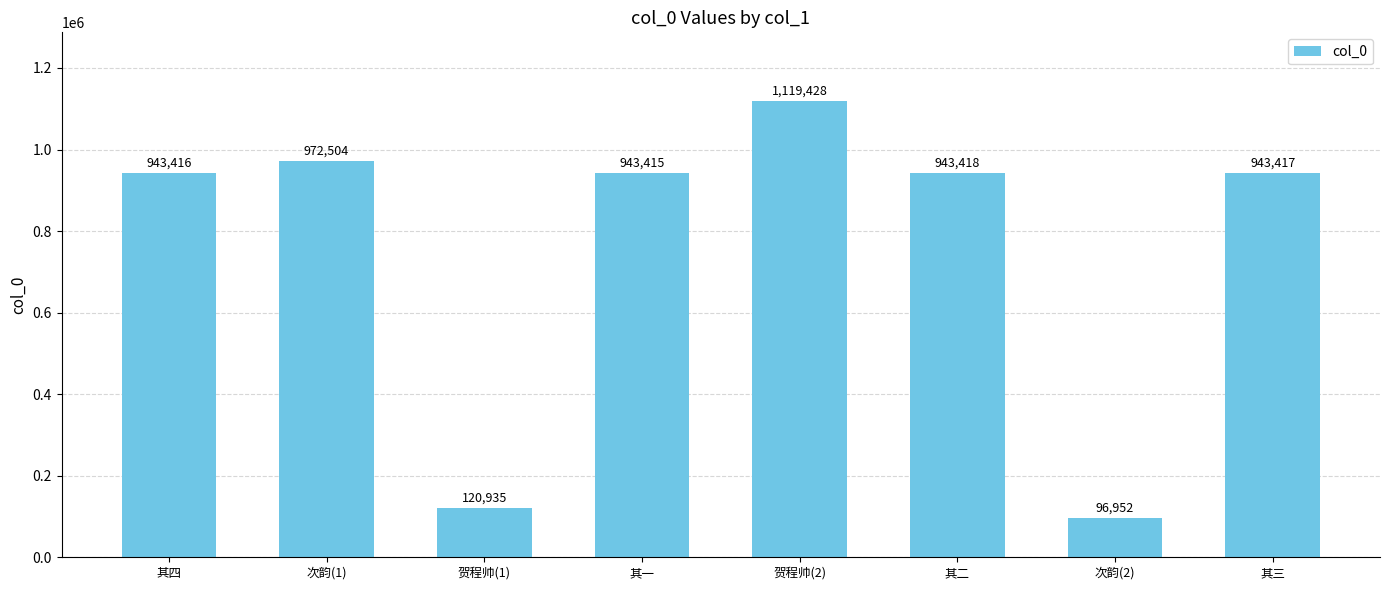

What is the label of the 1st bar from the left?

其四